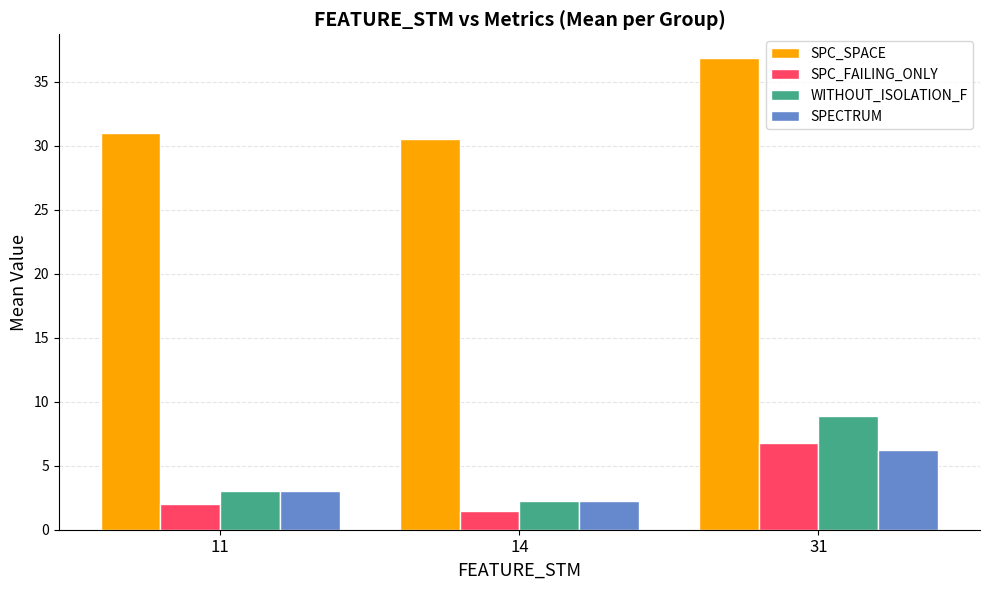

What is the difference between the highest and lowest values at 31?

30.6